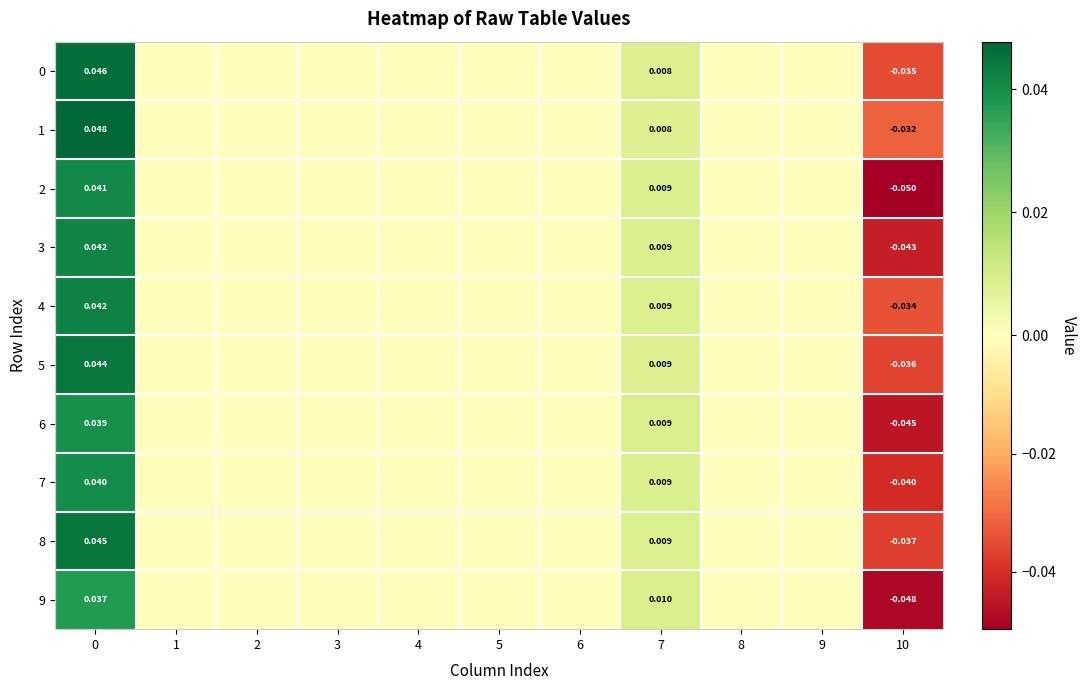

Between 4 and 10, which series saw the biggest shift?

2